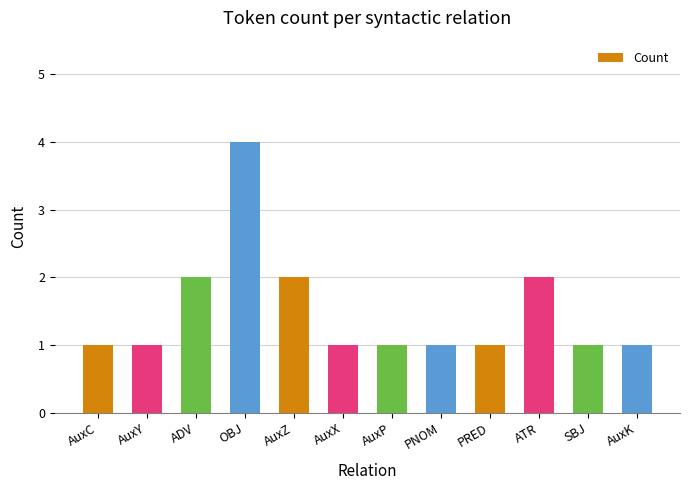

Between AuxX and ADV, which is larger?

ADV